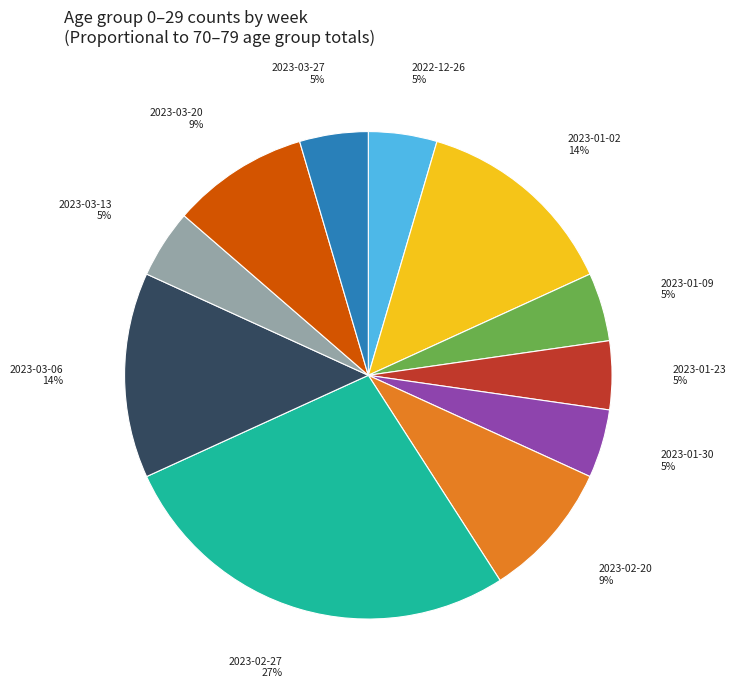

The 2023-03-27 5% slice represents 5% of the pie. True or false?

True